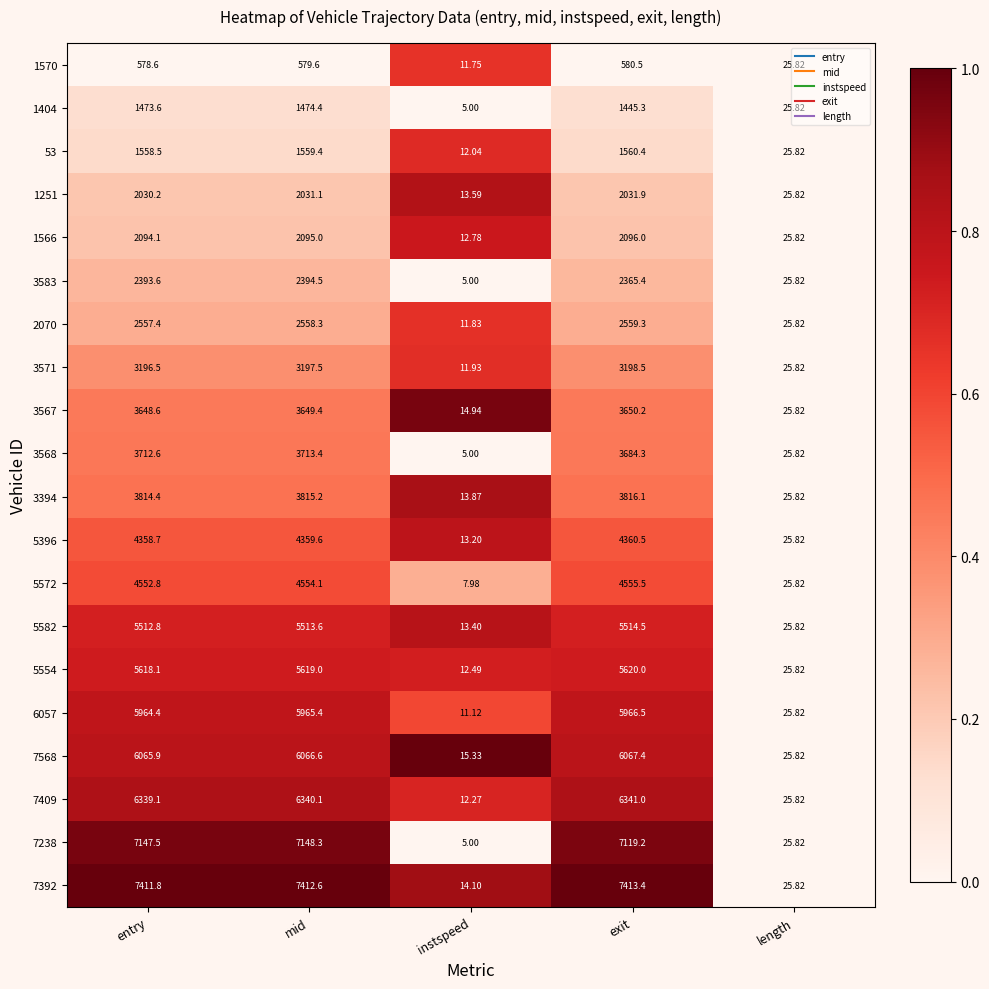

Rank the categories by 5396 value from lowest to highest.

instspeed, length, entry, mid, exit